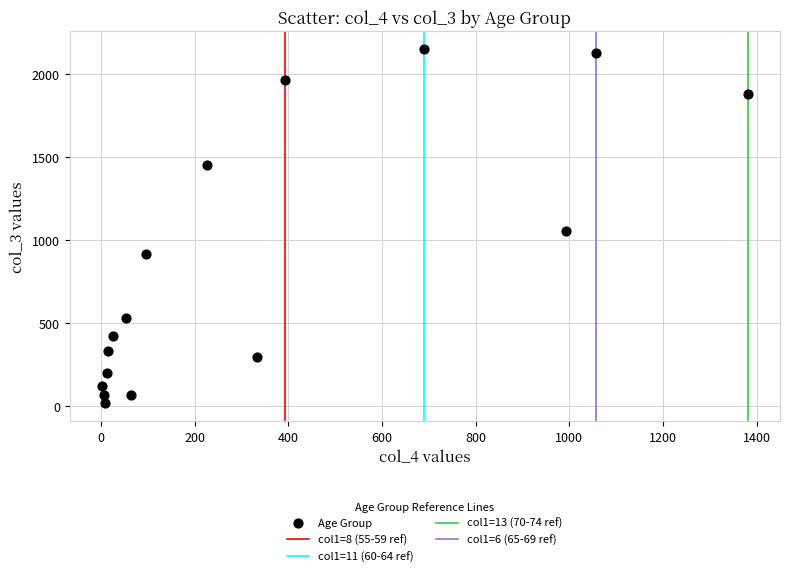

What is the range of Y values (max minus min)?

2136